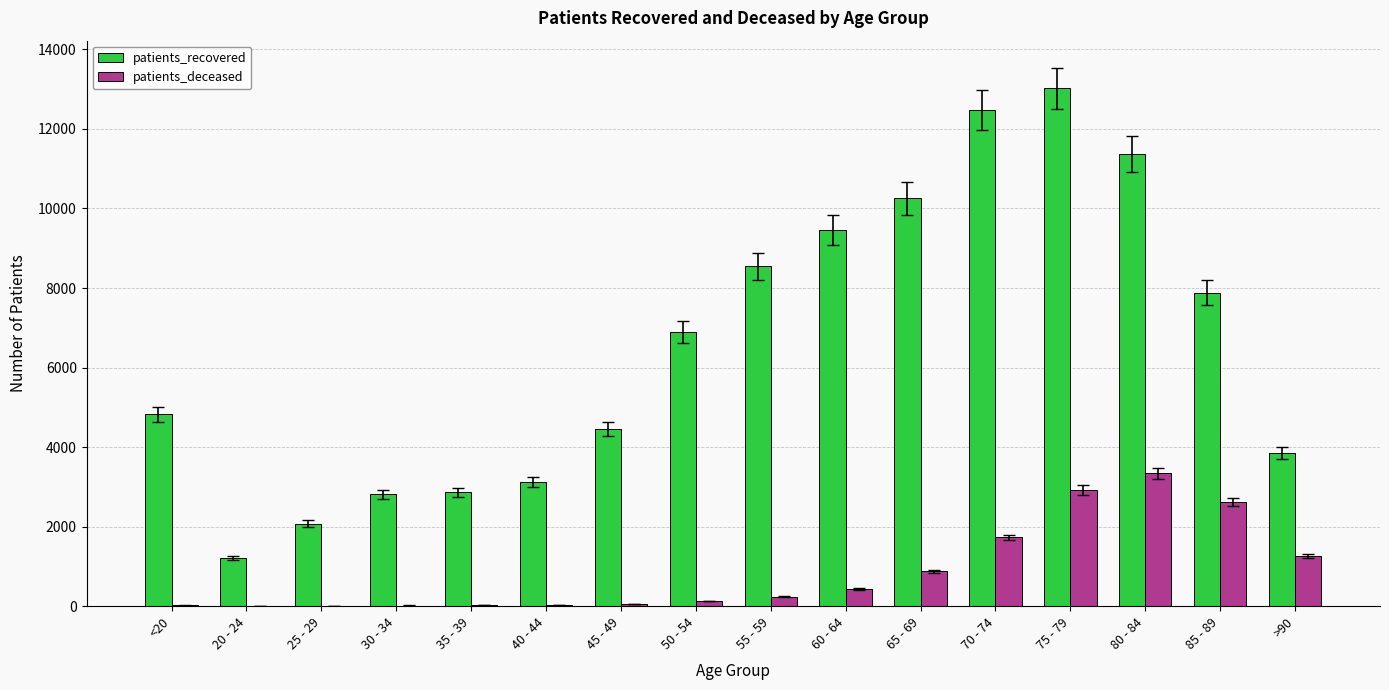

At which label does patients_deceased reach its peak?

80 - 84